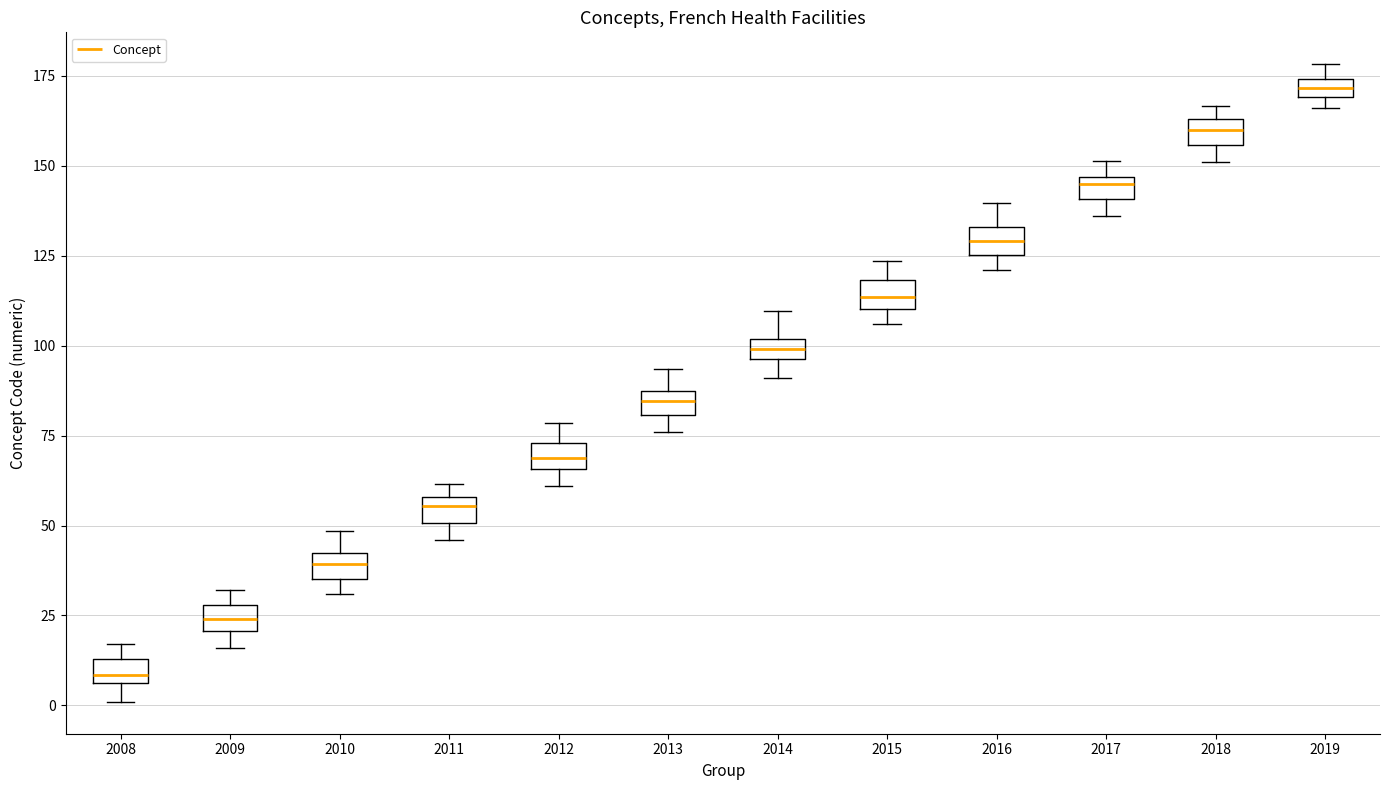

Where does the median line of the box at x = 2011 sit on the y-axis? The values are not printed on the chart, so give them approximately, as read against the axis.

55